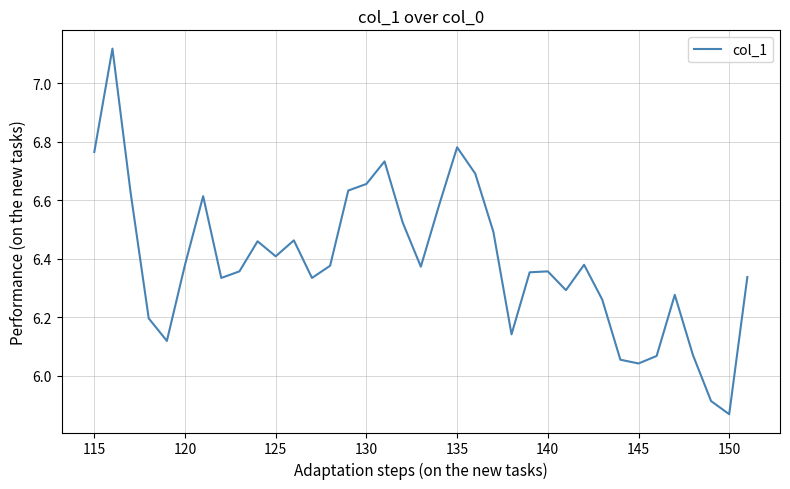

Count the number of categories in the chart.

37